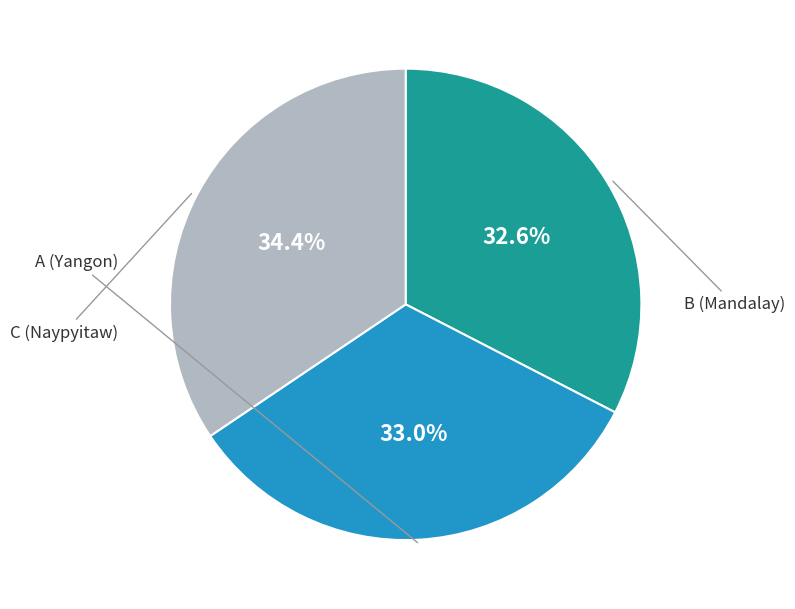

Count the number of slices in the pie.

3